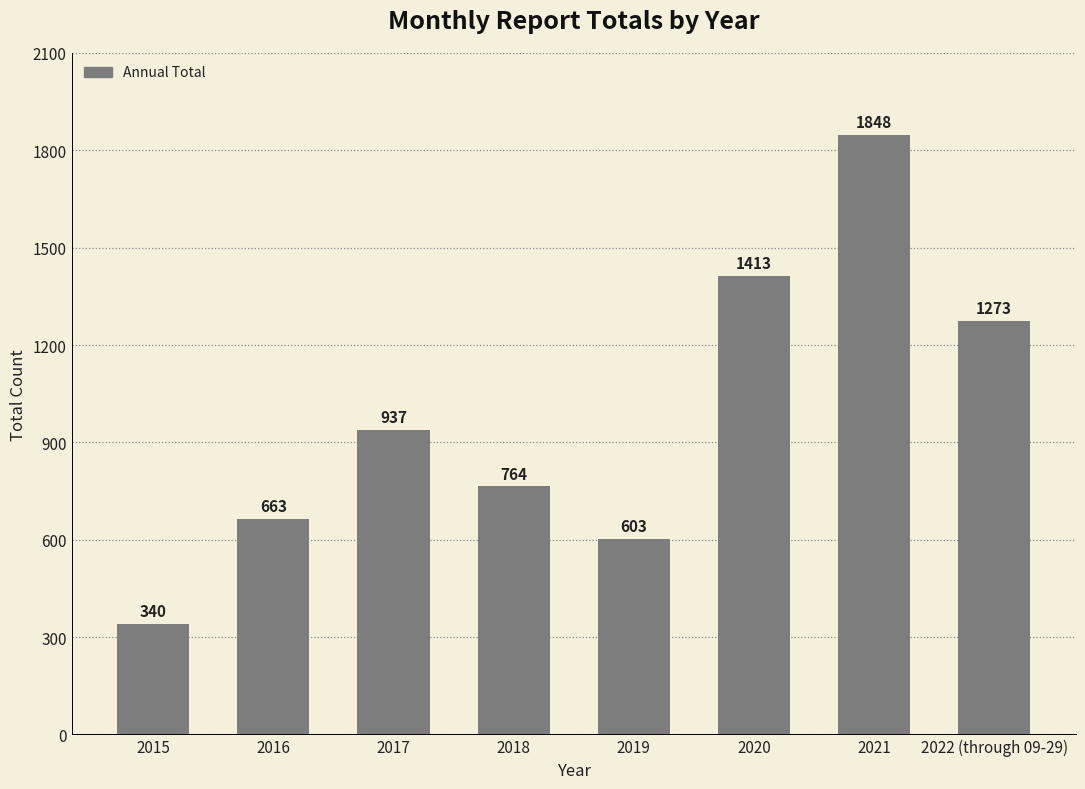

What is the label of the 2nd bar from the left?

2016